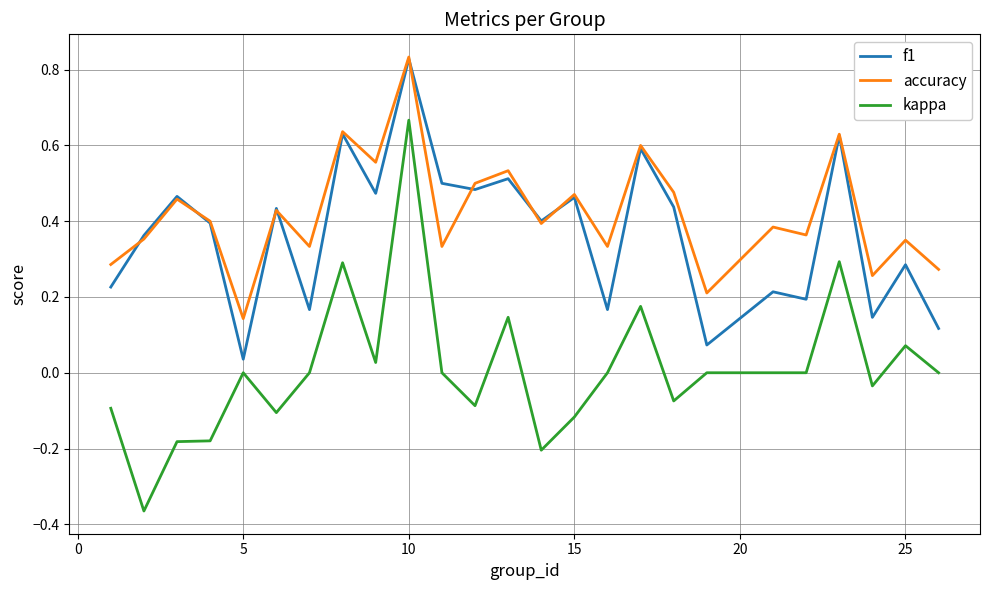

What are all the series names shown in the legend?

f1, accuracy, kappa